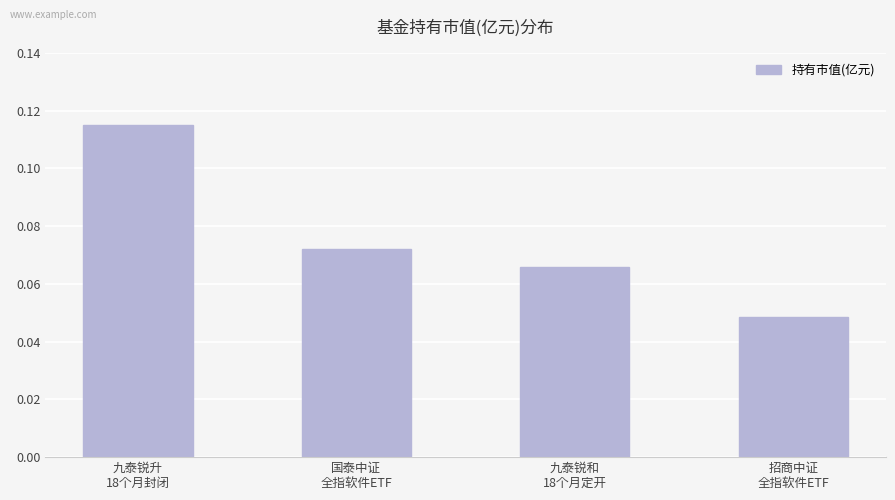

What is the sum of all values?

0.3